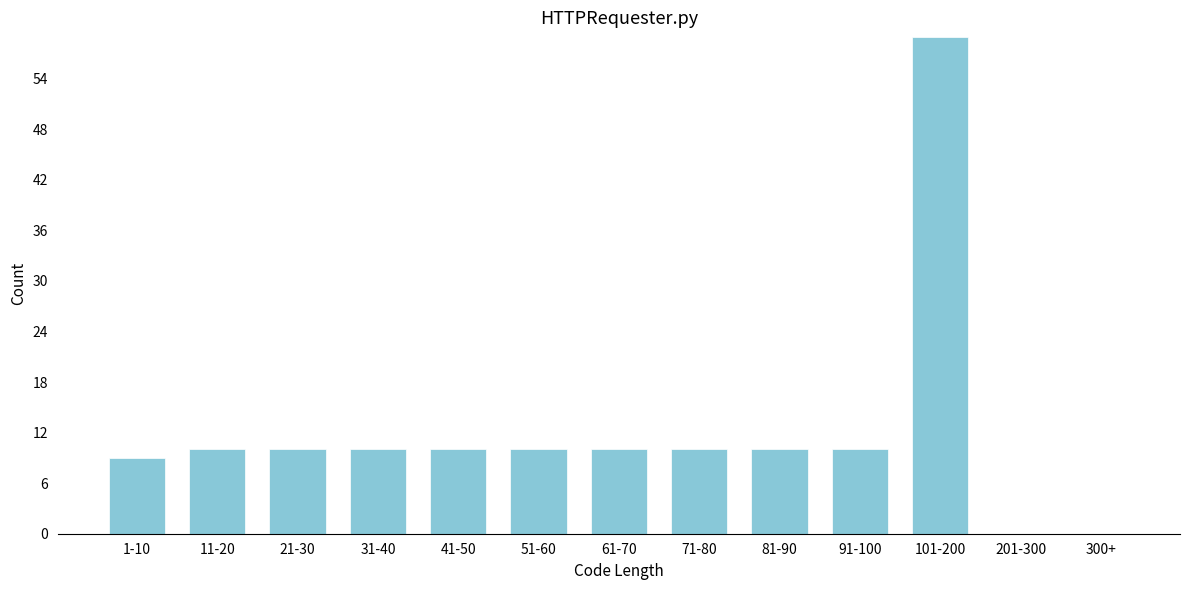

Reading left to right, what are all the values shown in this chart?

1-10=9	11-20=10	21-30=10	31-40=10	41-50=10	51-60=10	61-70=10	71-80=10	81-90=10	91-100=10	101-200=59	201-300=0	300+=0